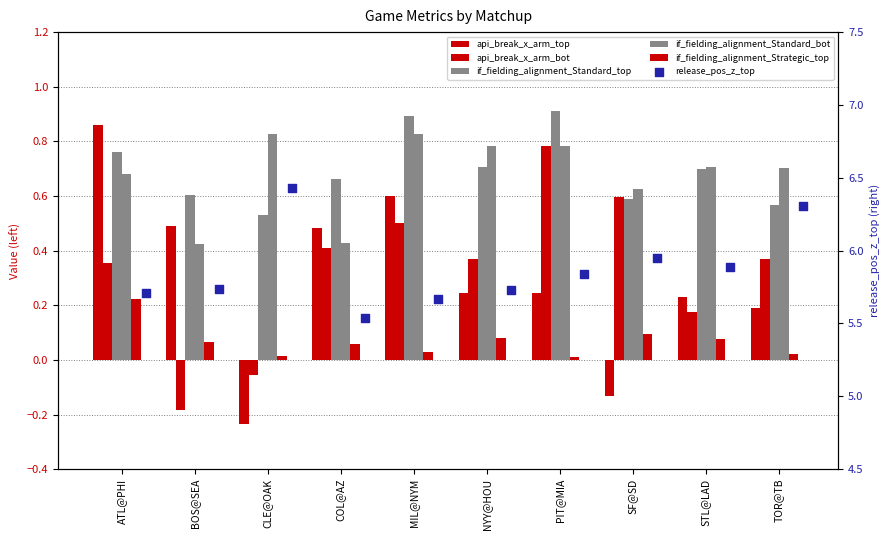

Which series has the largest total across all categories?

release_pos_z_top